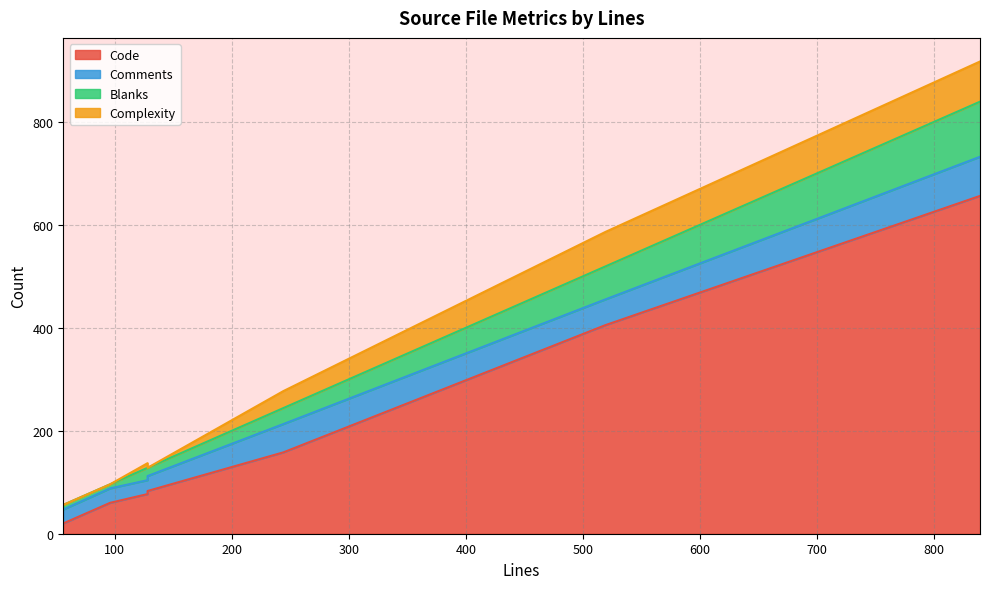

What is the label of the 3rd point from the right?

peerlistwidget.cpp